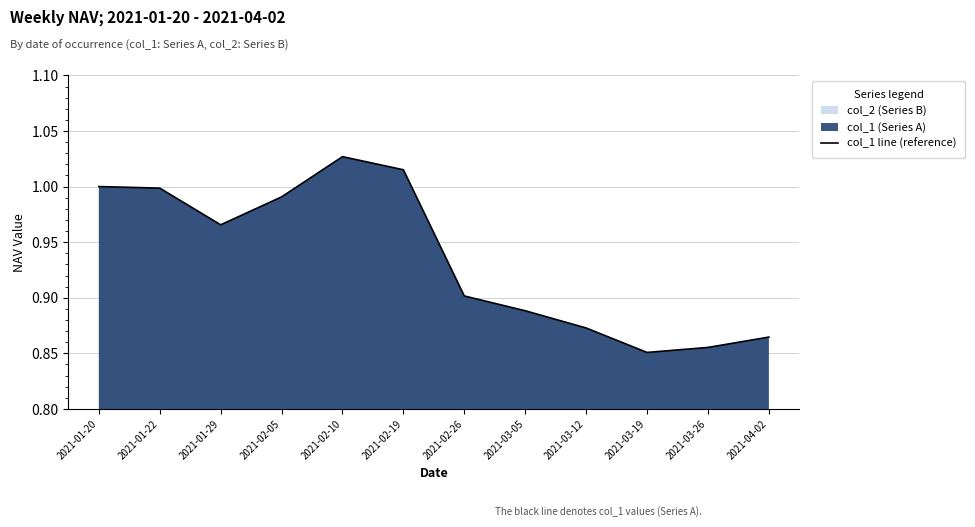

What is the difference between the values at 2021-02-26 and 2021-01-22?

0.1